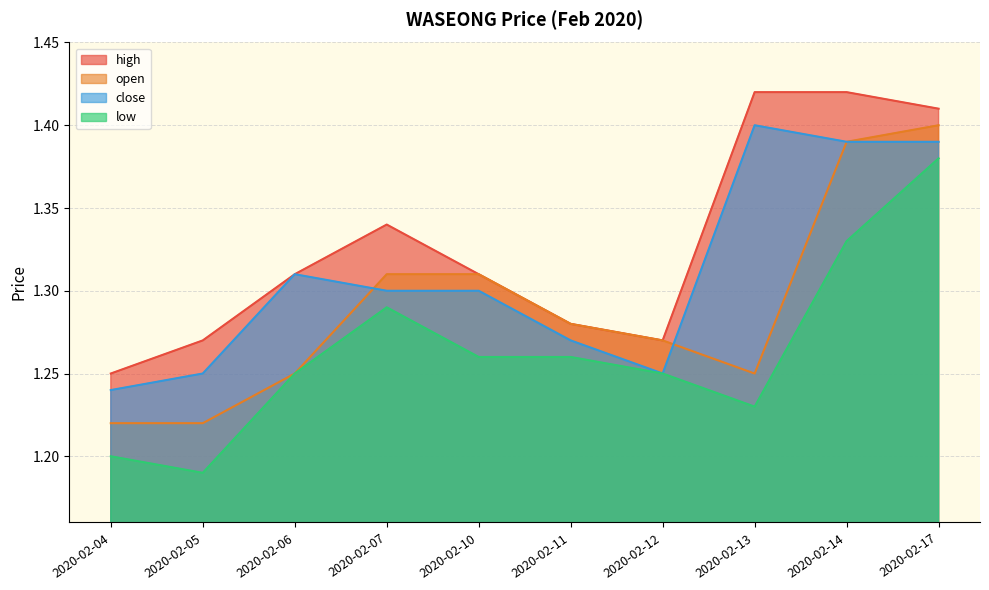

What is the minimum value for open?

1.2